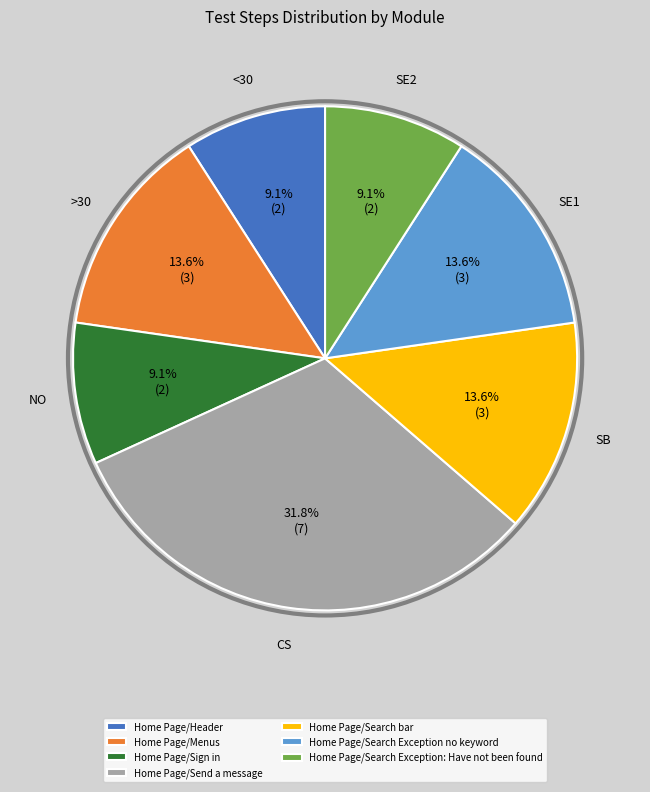

Is there a majority slice in this chart?

No